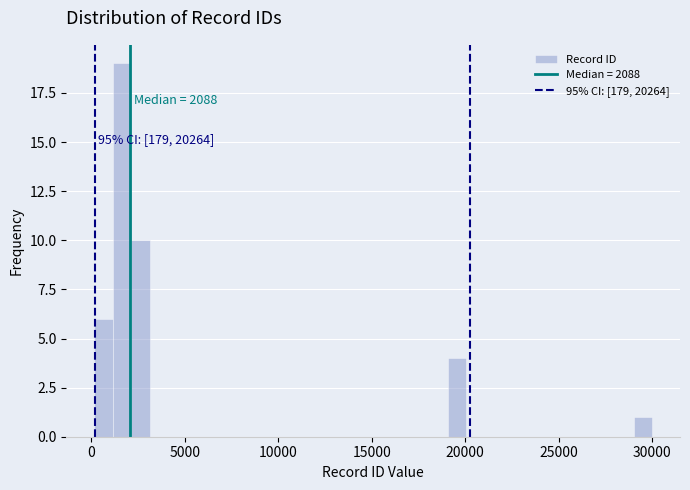

Around what value on the x-axis is the tallest bar? Give the approximate position of its centre, as read against the axis.

1500